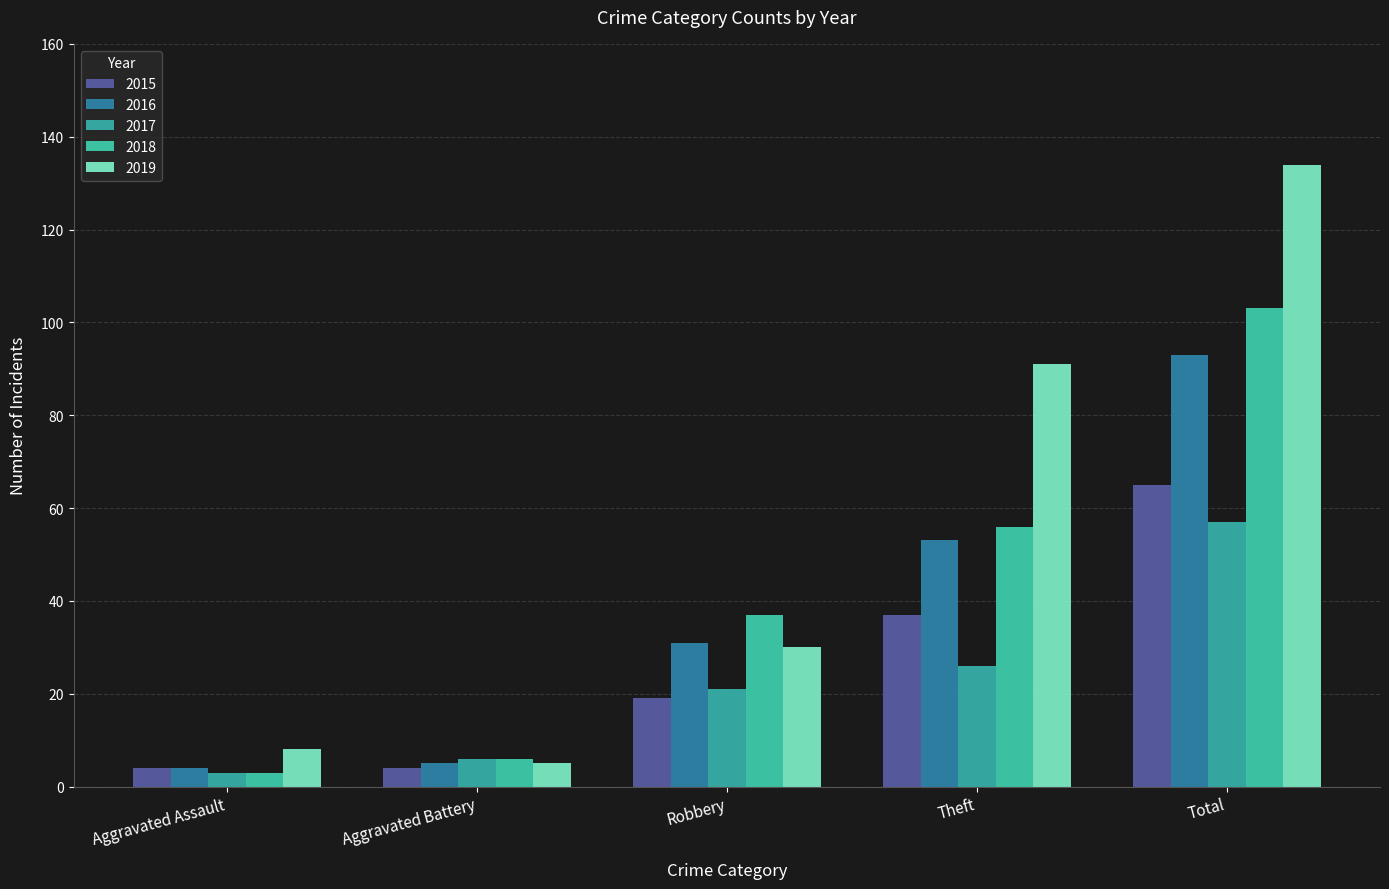

What is the value of the 2015 bar at the 3rd from the left?

19